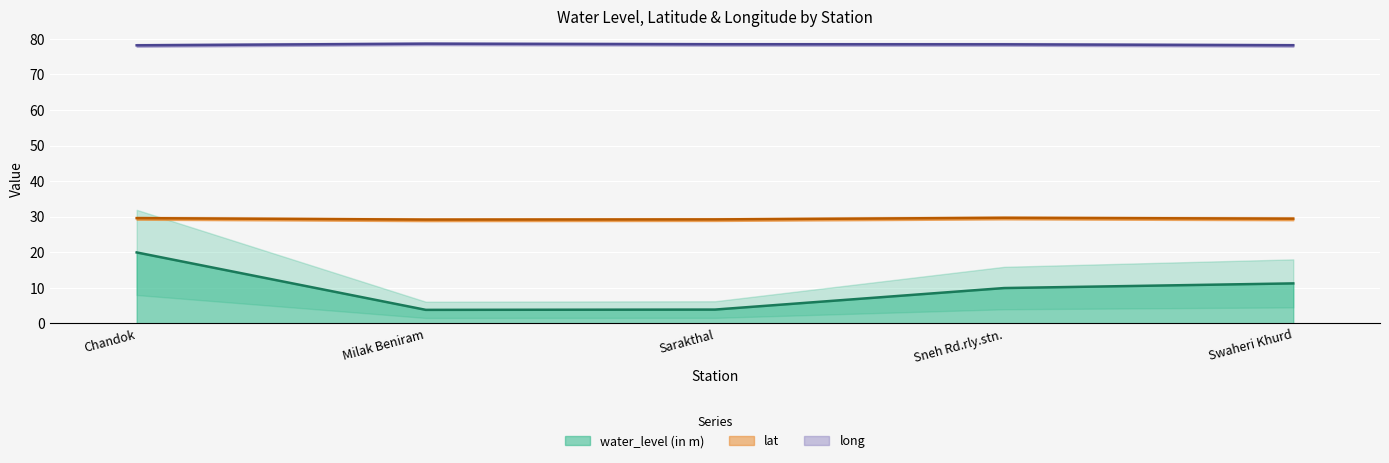

Which category has the highest value in the water_level (in m) series?

Chandok